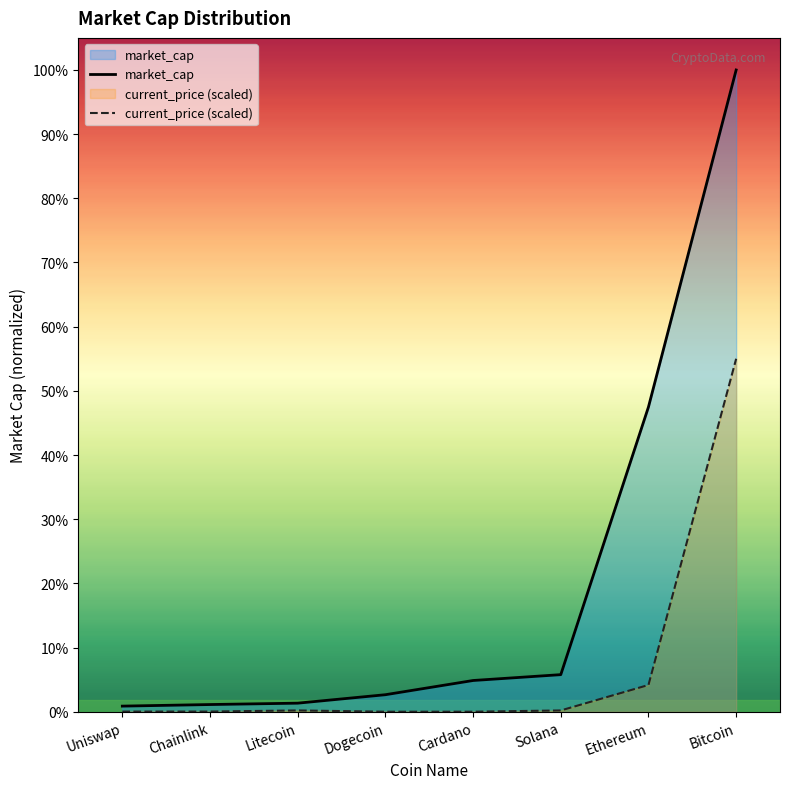

How many data points in current_price (scaled) are above 2029514760?

4